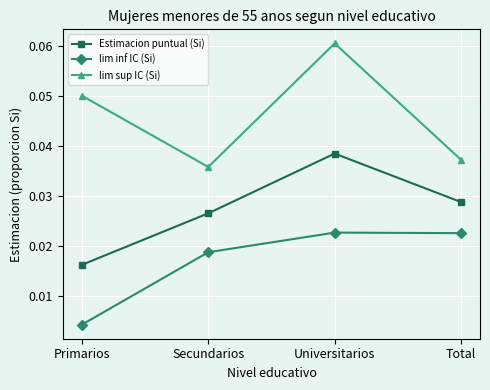

Is the value of lim inf IC (Si) at Primarios greater than the value of Estimacion puntual (Si) at Secundarios?

No